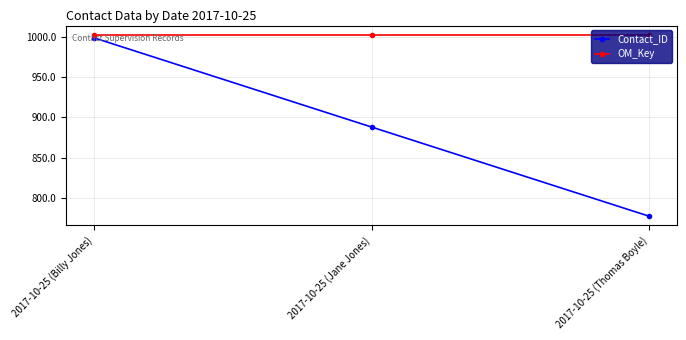

True or false: OM_Key has a value of 226 at 2017-10-25 (Jane Jones).

False